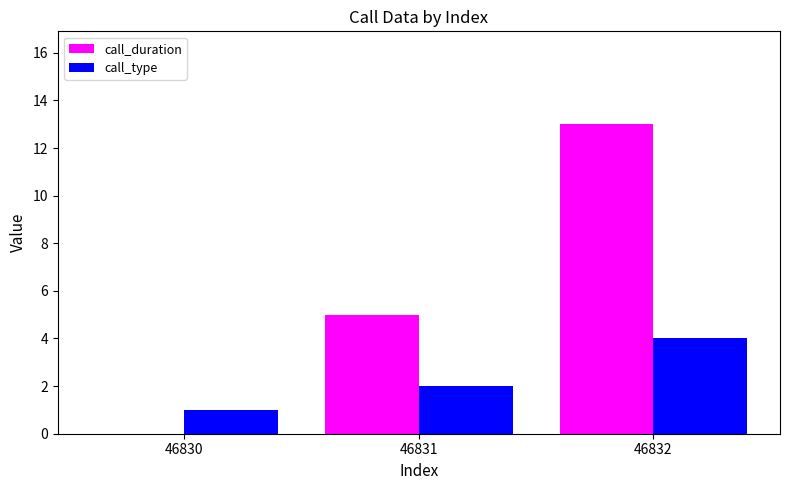

Between 46830 and 46831, which series saw the biggest shift?

call_duration